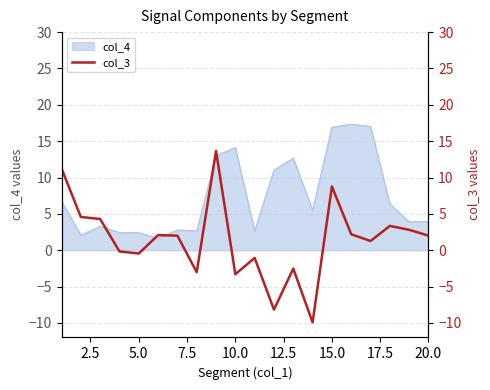

The value of col_4 at 15.0 is 16.9. True or false?

True